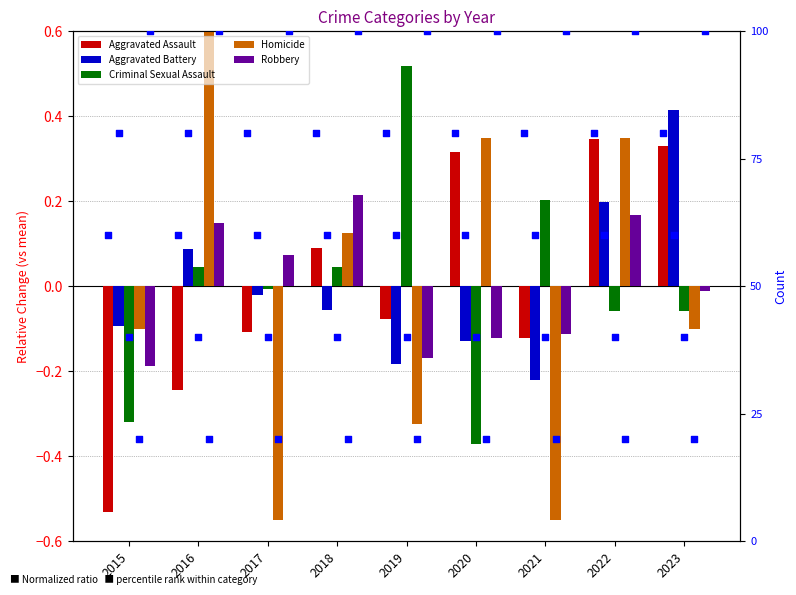

At which category is the sum across all series the highest?

2022